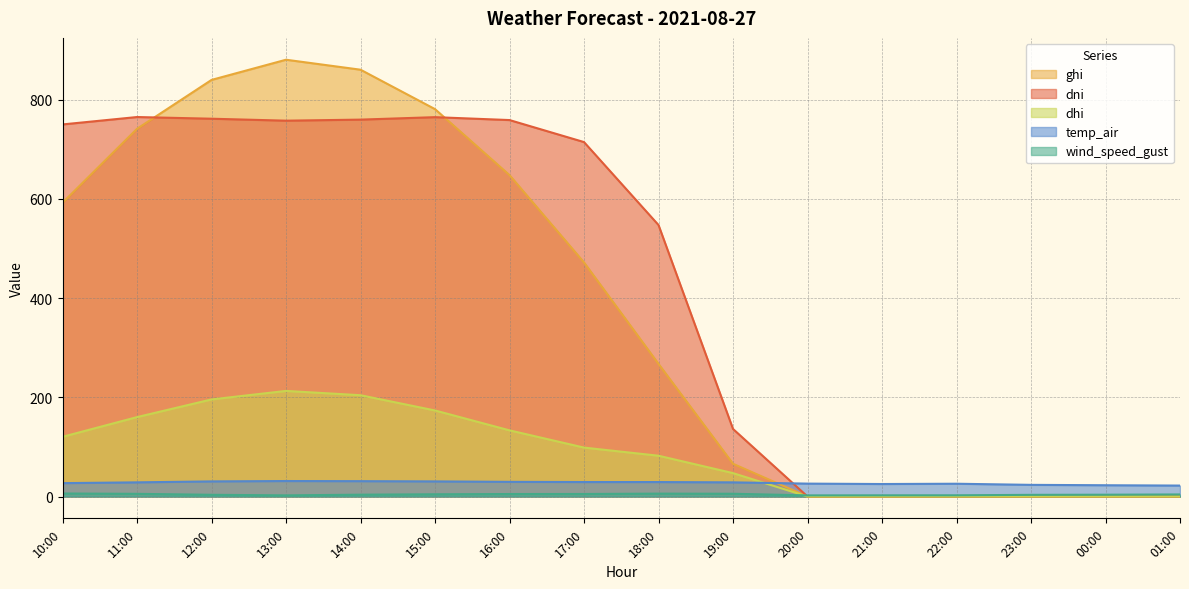

Reading left to right, extract all data points from this chart.

ghi: 10:00=592.1	11:00=741.2	12:00=839.7	13:00=880.4	14:00=860.3	15:00=780.8	16:00=647.8	17:00=471.8	18:00=267.3	19:00=65.9	20:00=0.0	21:00=0.0	22:00=0.0	23:00=0.0	00:00=0.0	01:00=0.0
dni: 10:00=750.0	11:00=764.9	12:00=761.5	13:00=757.6	14:00=759.7	15:00=764.7	16:00=758.8	17:00=714.4	18:00=547.2	19:00=136.1	20:00=0.0	21:00=0.0	22:00=0.0	23:00=0.0	00:00=0.0	01:00=0.0
dhi: 10:00=120.3	11:00=160.1	12:00=195.7	13:00=212.8	14:00=204.2	15:00=173.4	16:00=133.4	17:00=98.6	18:00=82.2	19:00=47.2	20:00=0.0	21:00=0.0	22:00=0.0	23:00=0.0	00:00=0.0	01:00=0.0
temp_air: 10:00=26.9	11:00=28.5	12:00=30.5	13:00=31.2	14:00=30.9	15:00=30.4	16:00=29.5	17:00=29.2	18:00=29.1	19:00=28.5	20:00=26.0	21:00=25.2	22:00=25.7	23:00=23.5	00:00=22.7	01:00=22.0
wind_speed_gust: 10:00=6.0	11:00=5.4	12:00=3.4	13:00=2.3	14:00=3.7	15:00=4.5	16:00=5.0	17:00=5.1	18:00=5.8	19:00=5.5	20:00=2.2	21:00=2.4	22:00=2.4	23:00=3.3	00:00=3.6	01:00=4.1